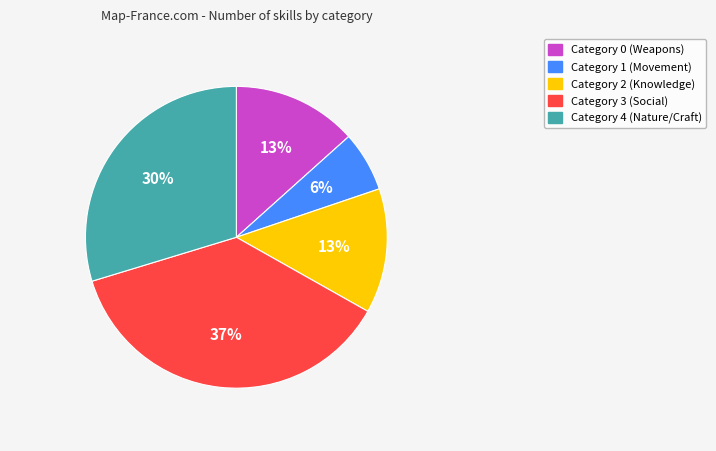

What percentage is the Category 1 (Movement) slice, to the nearest percent?

6%